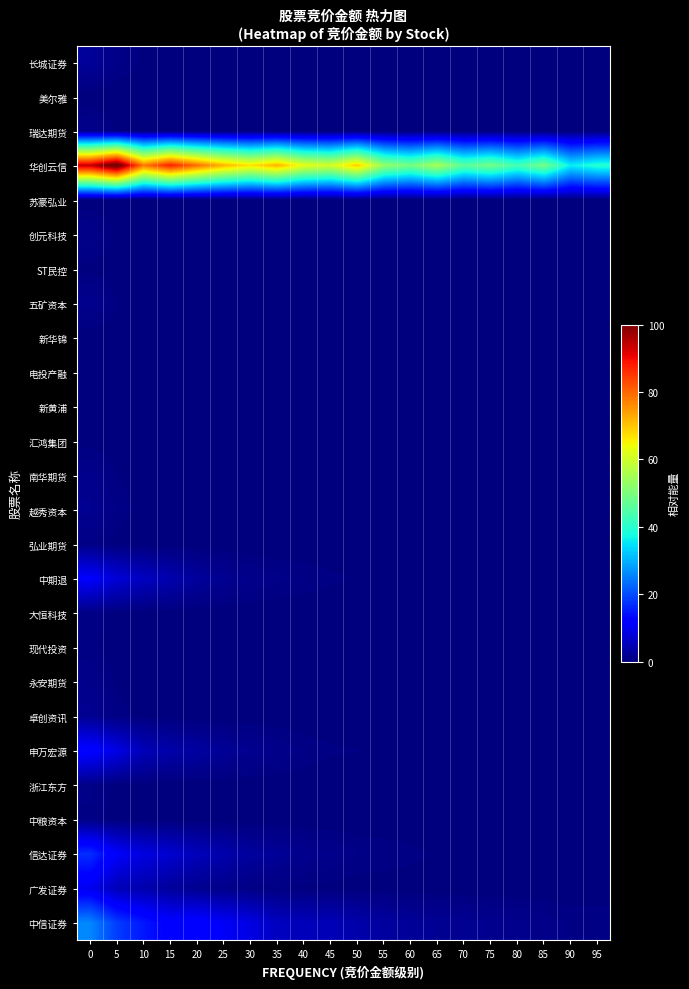

At how many categories does at least one series exceed 89?

2